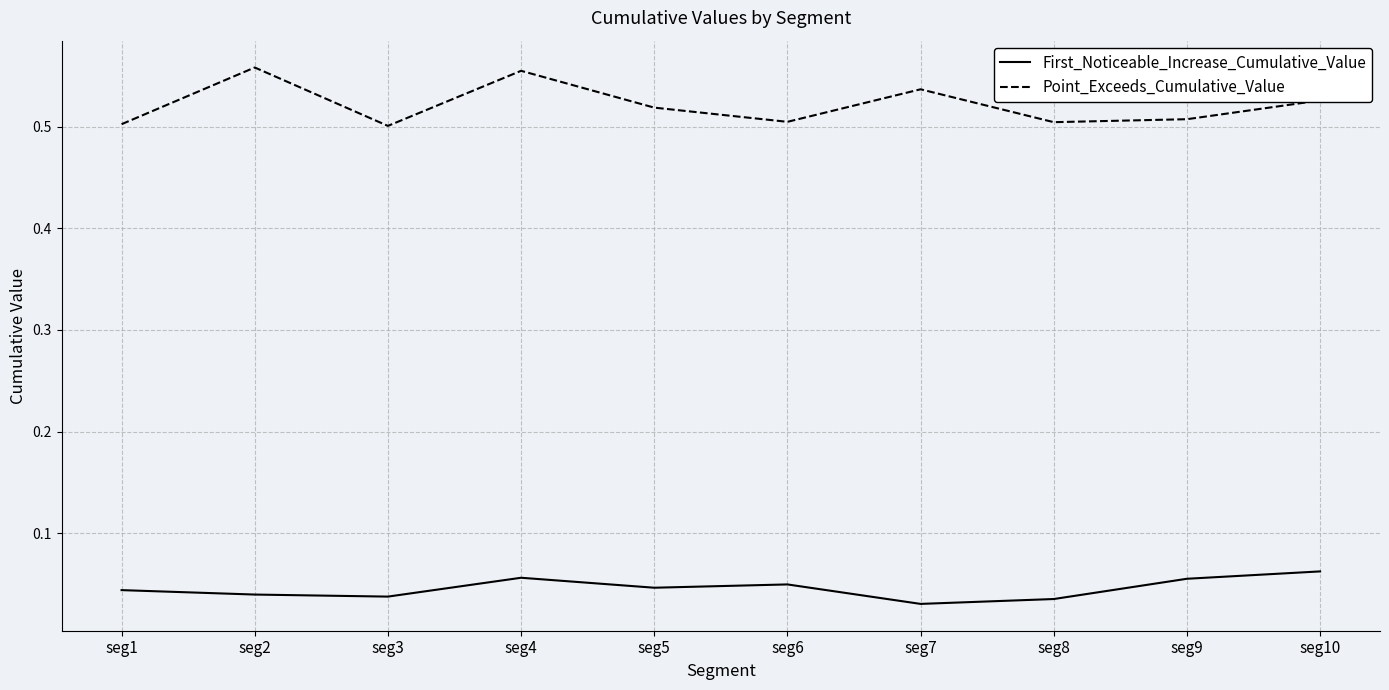

True or false: First_Noticeable_Increase_Cumulative_Value and Point_Exceeds_Cumulative_Value cross at least once.

False